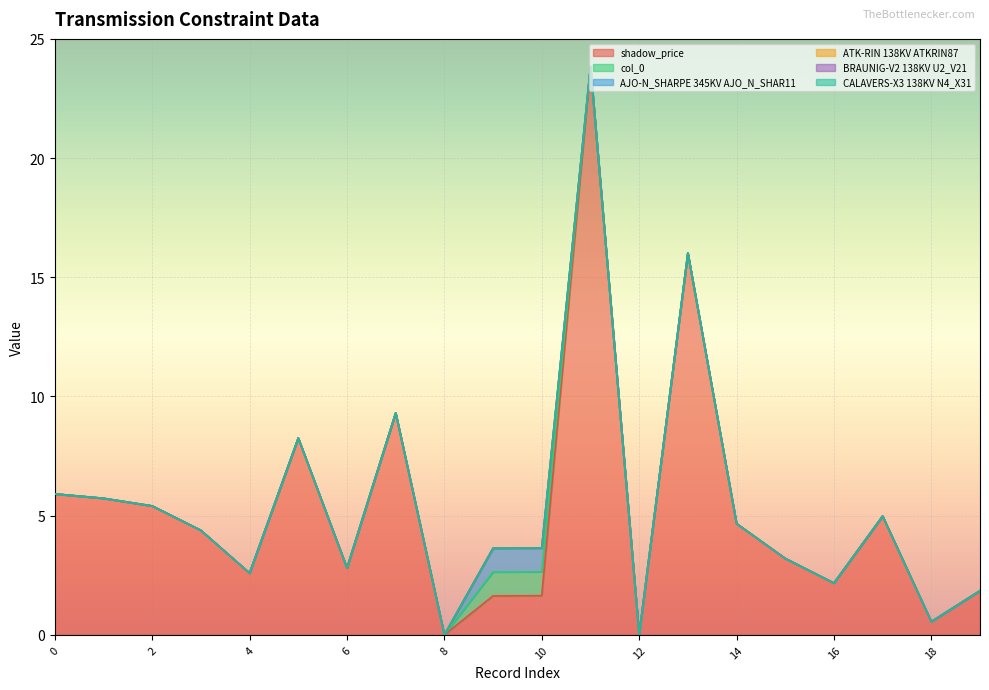

True or false: ATK-RIN 138KV ATKRIN87 and CALAVERS-X3 138KV N4_X31 cross at least once.

False